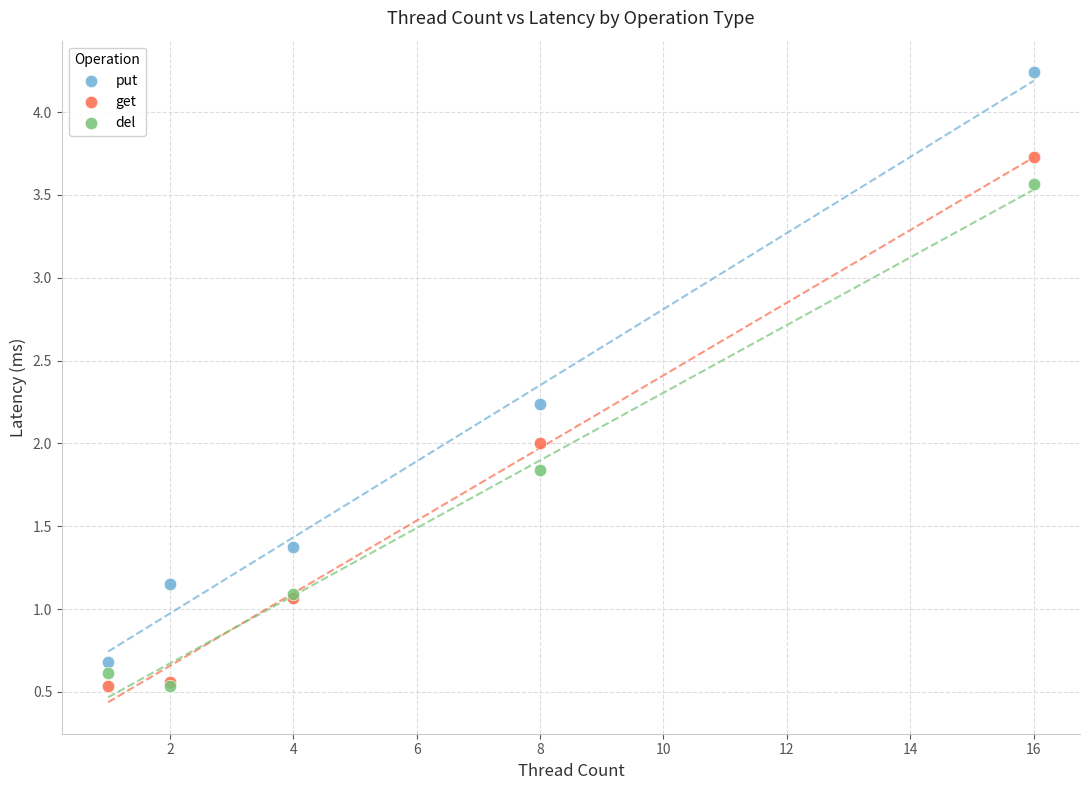

What are all the series names shown in the legend?

put, get, del